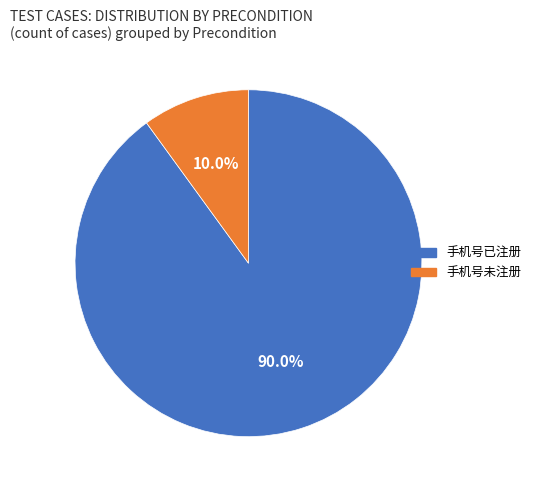

Which category has the biggest portion of the pie?

手机号已注册